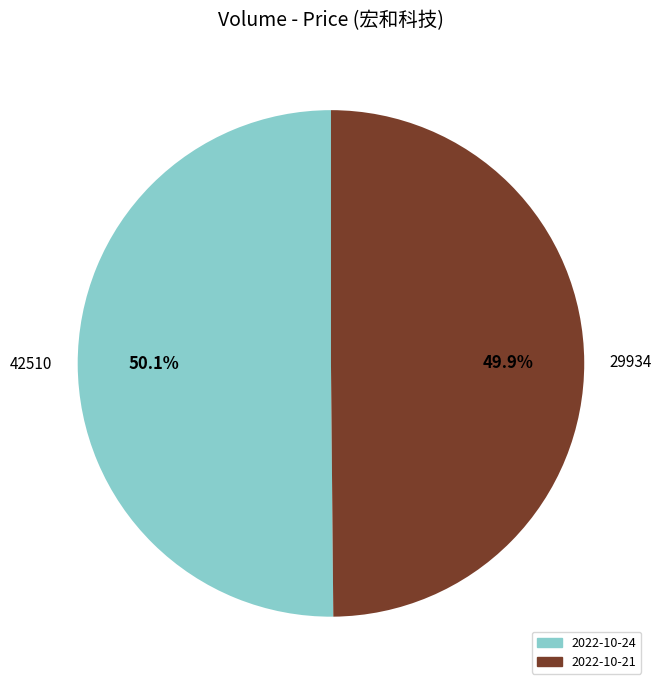

To the nearest percent, what portion does 29934 represent?

50%